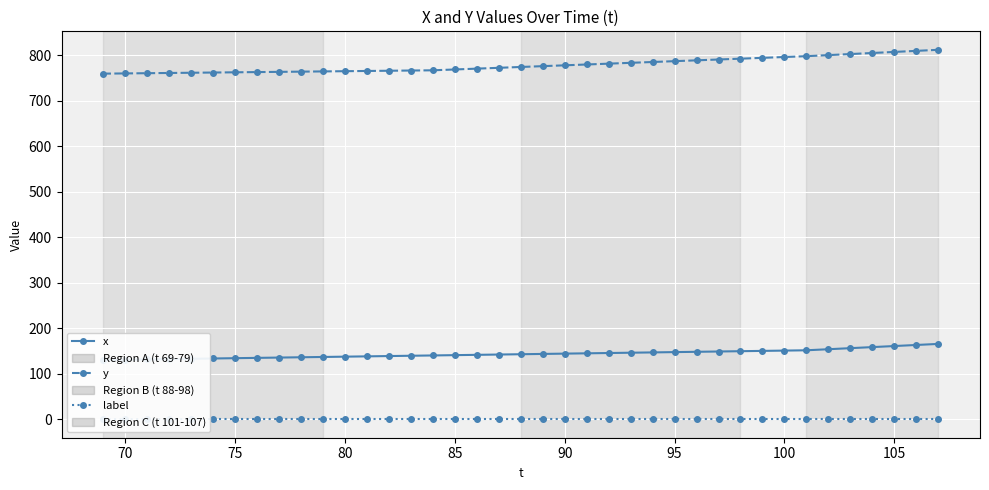

Reading right to left, list all the values displayed in this chart.

x: 165.5	163.2	160.9	158.5	156.2	153.9	151.5	150.9	150.2	149.5	148.9	148.2	147.5	146.9	146.2	145.5	144.9	144.2	143.5	142.9	142.2	141.5	140.9	140.2	139.5	138.9	138.2	137.5	136.9	136.2	135.5	134.9	134.2	133.5	132.9	132.2	131.5	130.9	130.2
y: 811.8	809.4	807.1	804.7	802.4	800.1	797.7	795.9	794.1	792.3	790.4	788.6	786.8	785.0	783.1	781.3	779.5	777.7	775.8	774.0	772.2	770.4	768.5	766.7	766.2	765.7	765.2	764.8	764.3	763.8	763.3	762.8	762.3	761.8	761.3	760.8	760.4	759.9	759.4
label: 0.0	0.0	0.0	0.0	0.0	0.0	0.0	0.0	0.0	0.0	0.0	0.0	0.0	0.0	0.0	0.0	0.0	0.0	0.0	0.0	0.0	0.0	0.0	0.0	0.0	0.0	0.0	0.0	0.0	0.0	0.0	0.0	0.0	0.0	0.0	0.0	0.0	0.0	0.0